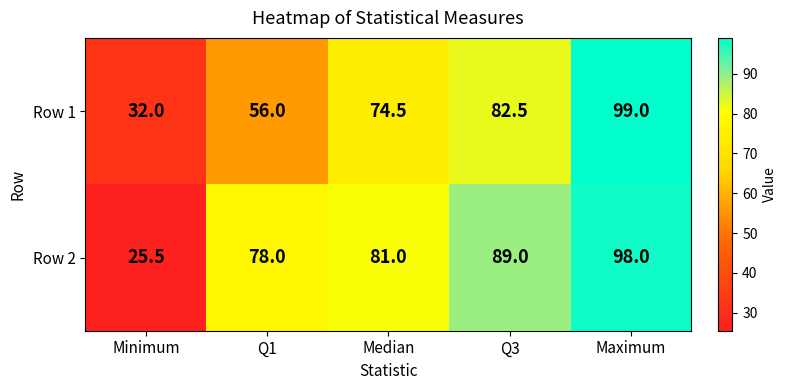

How many categories are shown in the chart?

5